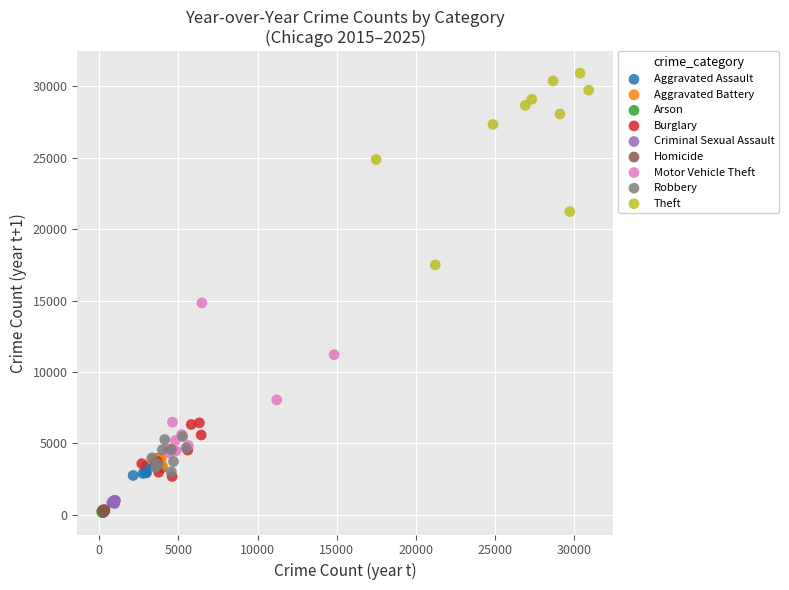

Which series reaches the maximum Y coordinate?

Theft